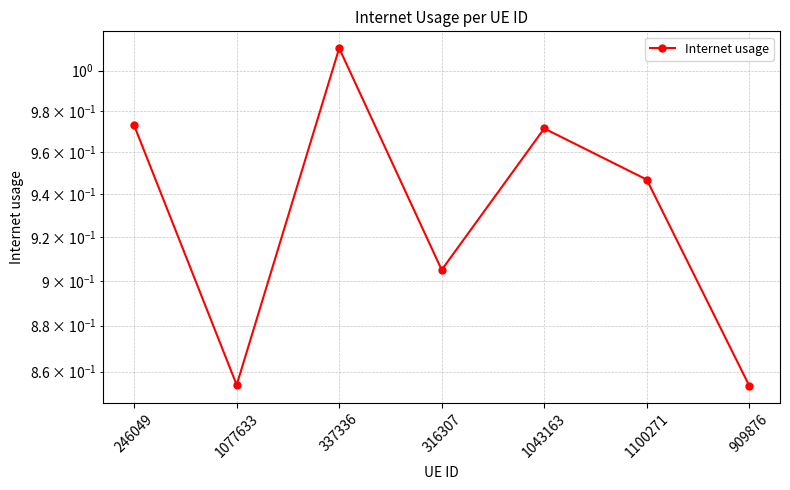

Does the chart have visible grid lines?

Yes